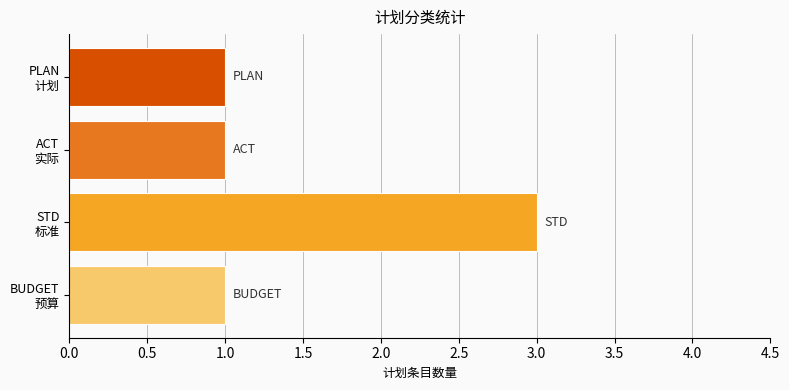

Are the bars grouped side by side (vs. stacked)?

No